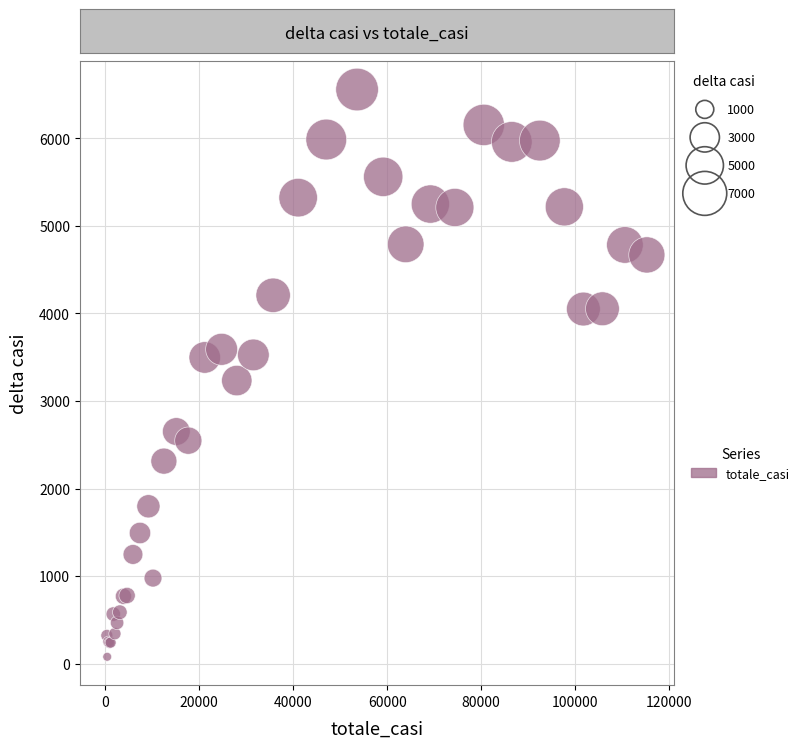

What Y value in the scatter plot is closest to 3317?

3233